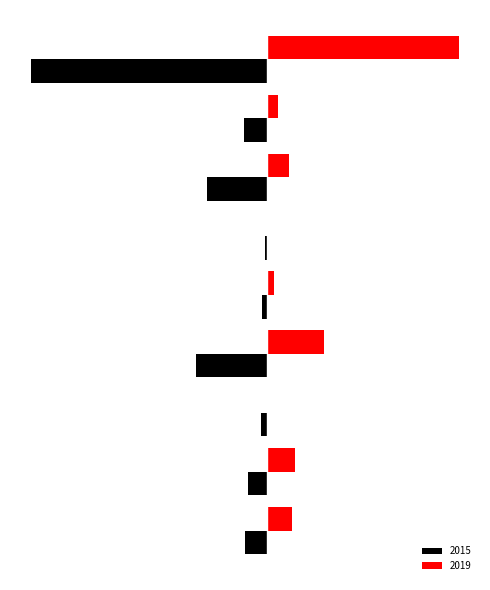

List the series in order of their peak value, lowest first.

2015, 2019